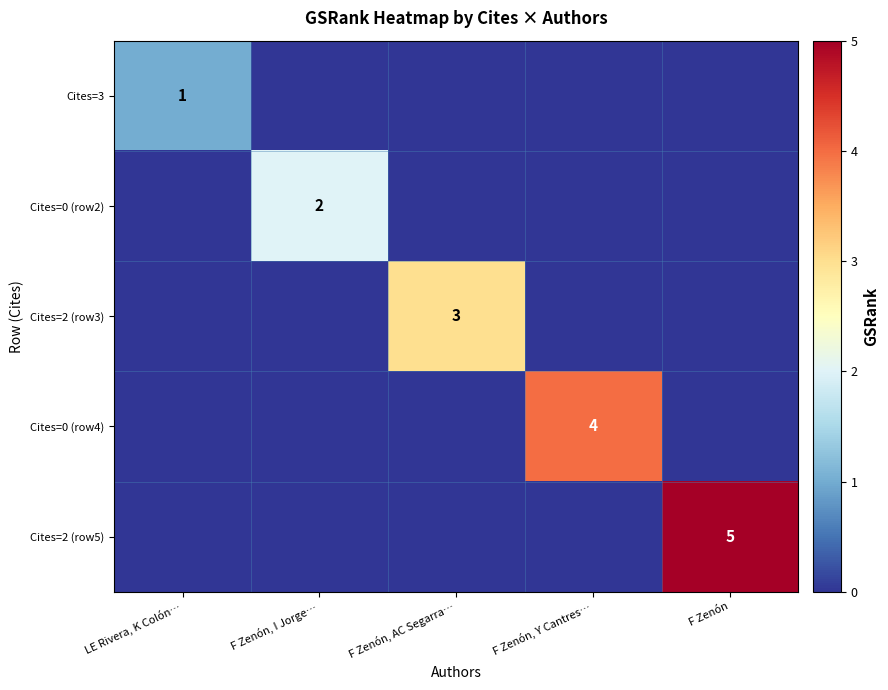

What is the greatest value displayed?

5